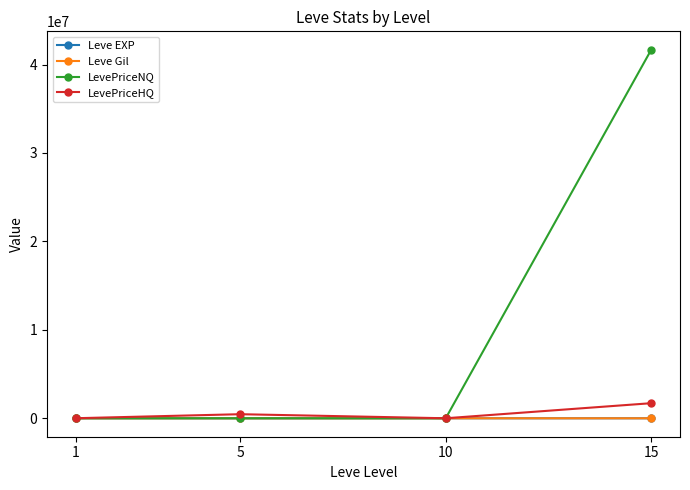

The value of LevePriceNQ at 5 is 1640.2. True or false?

True